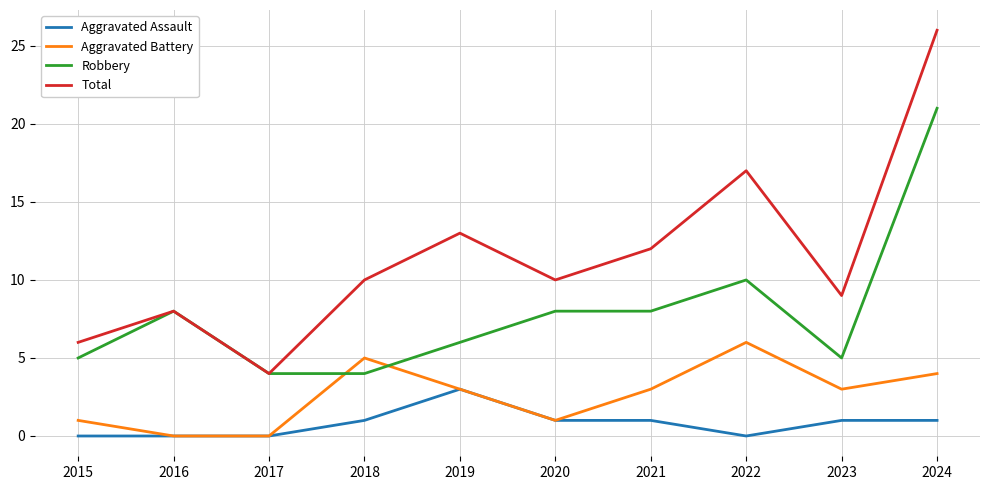

Which category has the highest value in the Total series?

2024